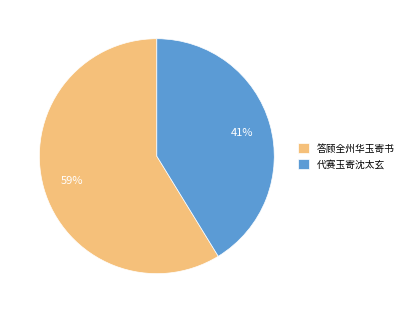

How many segments does this pie chart have?

2